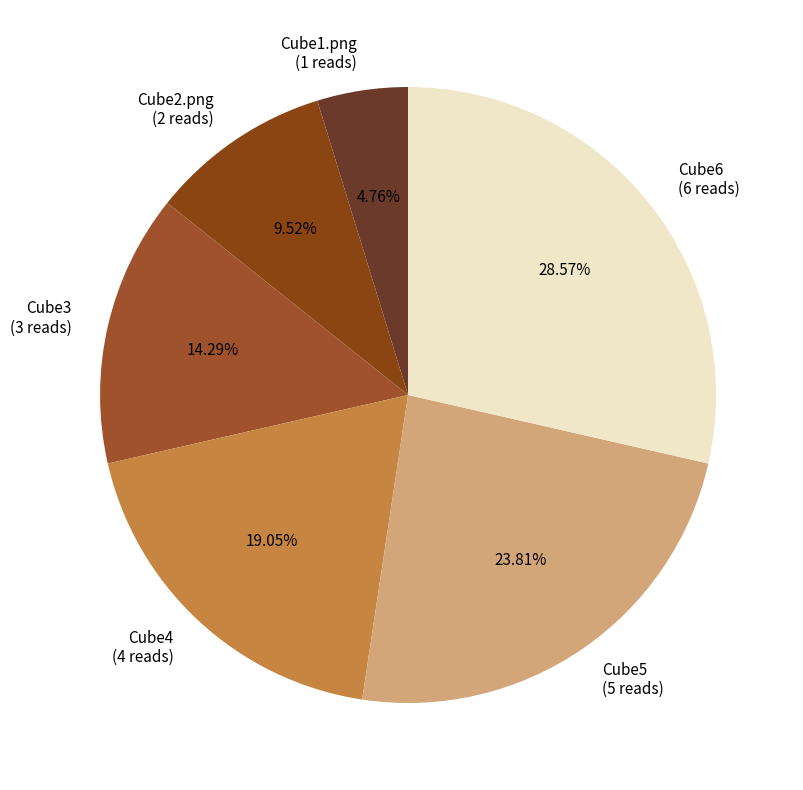

What percentage is the Cube2.png slice, to the nearest percent?

10%